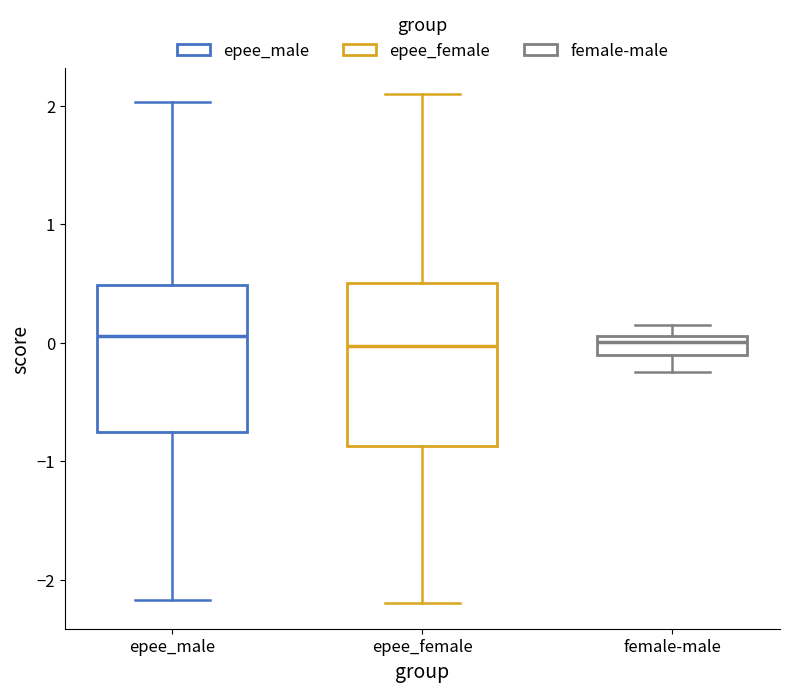

Reading left to right, transcribe this box plot: for each box, give where its median line is, the range the box spans, and where its two whiskers end, as read against the y-axis. The values are not printed on the chart, so give them approximately, as read against the axis.

epee_male: median 0.1, box -0.7 to 0.5, whiskers -2.2 to 2.0
epee_female: median 0.0, box -0.9 to 0.5, whiskers -2.2 to 2.1
female-male: median 0.0, box -0.1 to 0.1, whiskers -0.2 to 0.2